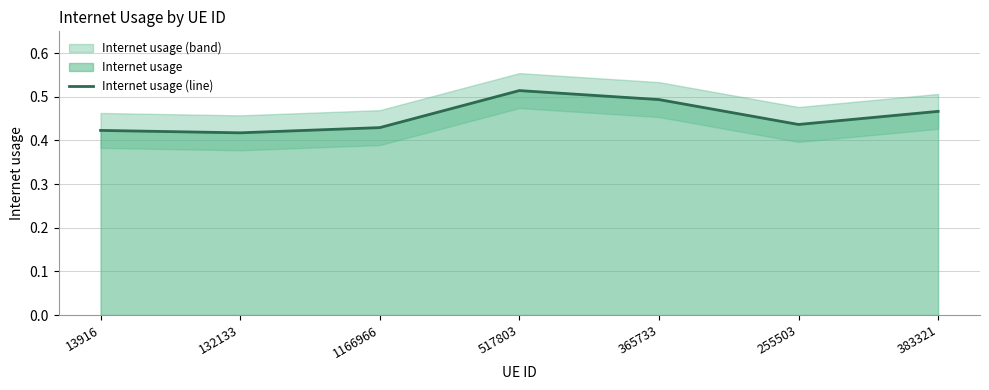

The value at 13916 is 0.4. True or false?

True